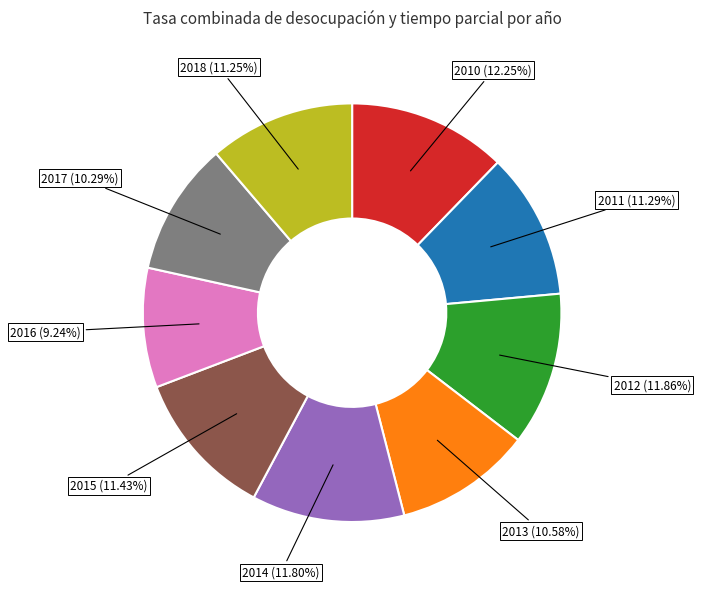

How many segments does this pie chart have?

9